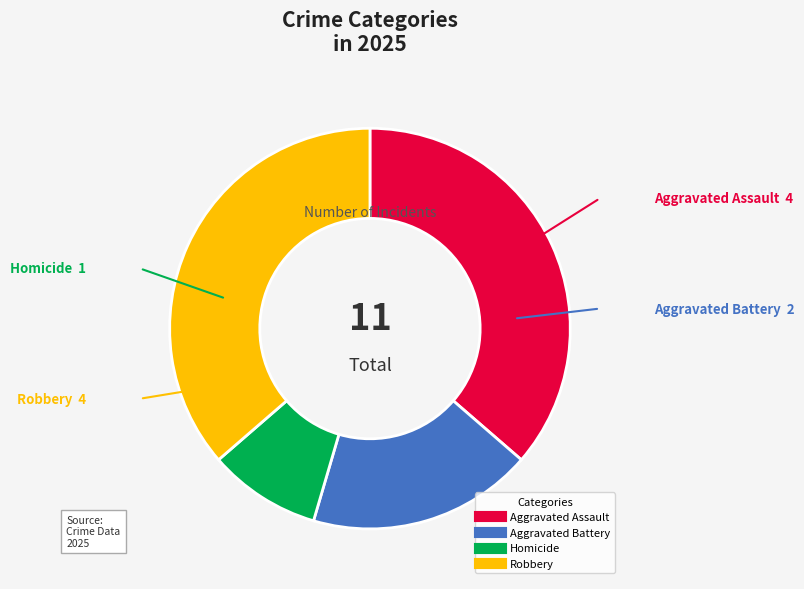

Do Robbery and Homicide together represent more than half of the pie?

No